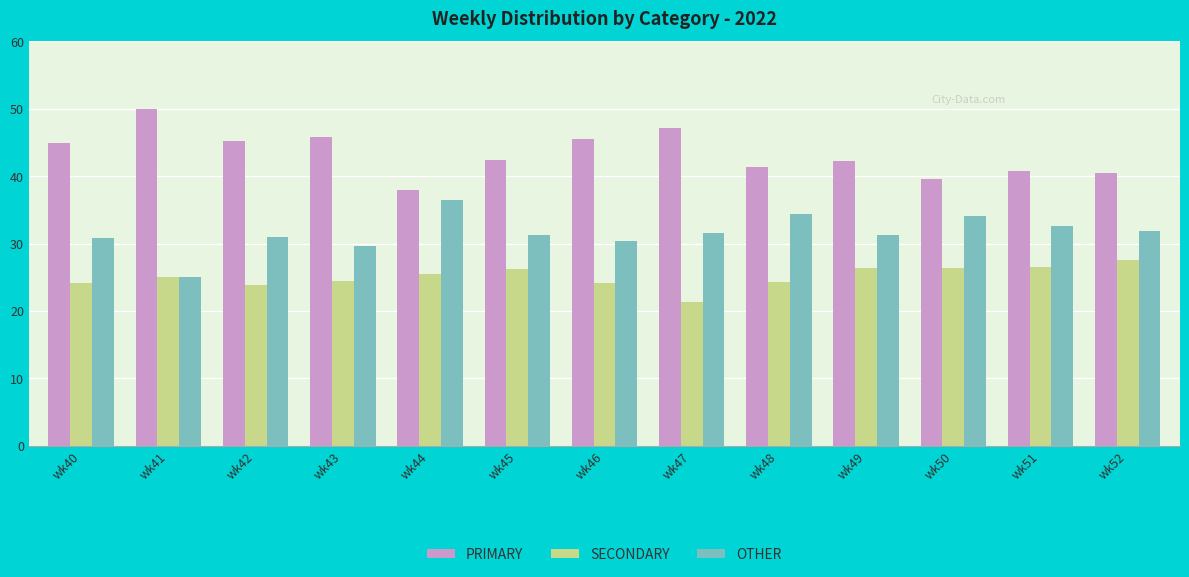

What value does the PRIMARY series have at wk42?

45.2